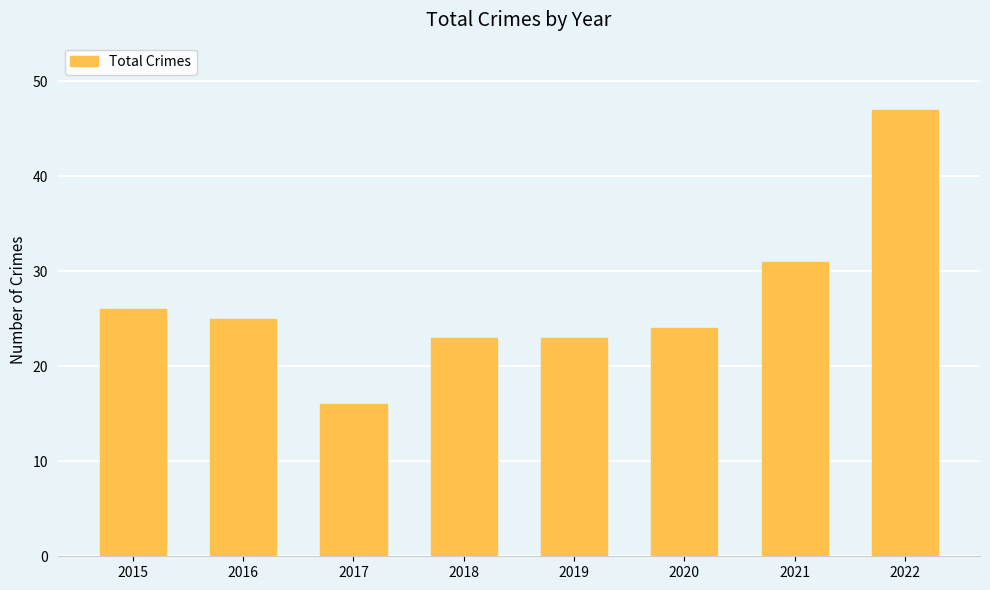

Does the chart contain stacked bars?

No